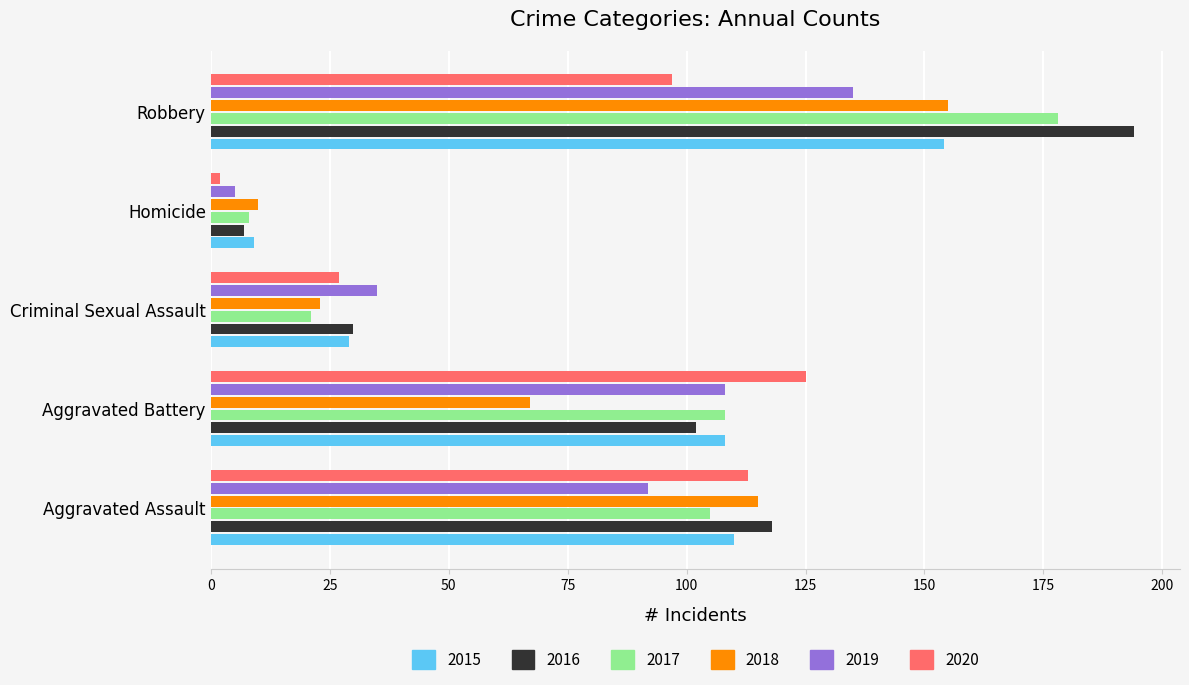

Is the value of 2019 at Criminal Sexual Assault greater than the value of 2017 at Aggravated Battery?

No